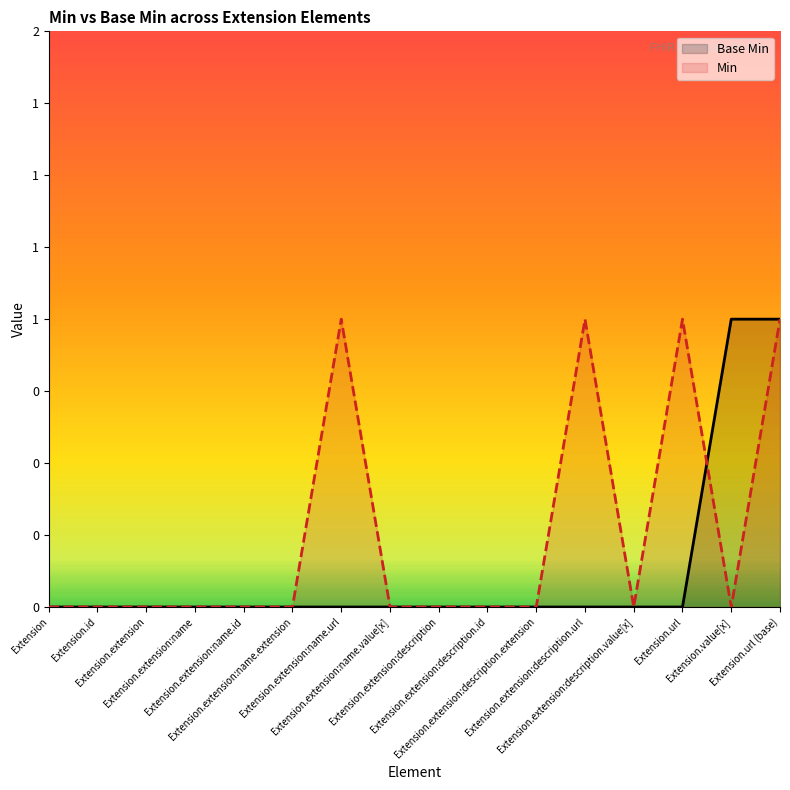

What is the label of the 14th point from the right?

Extension.extension